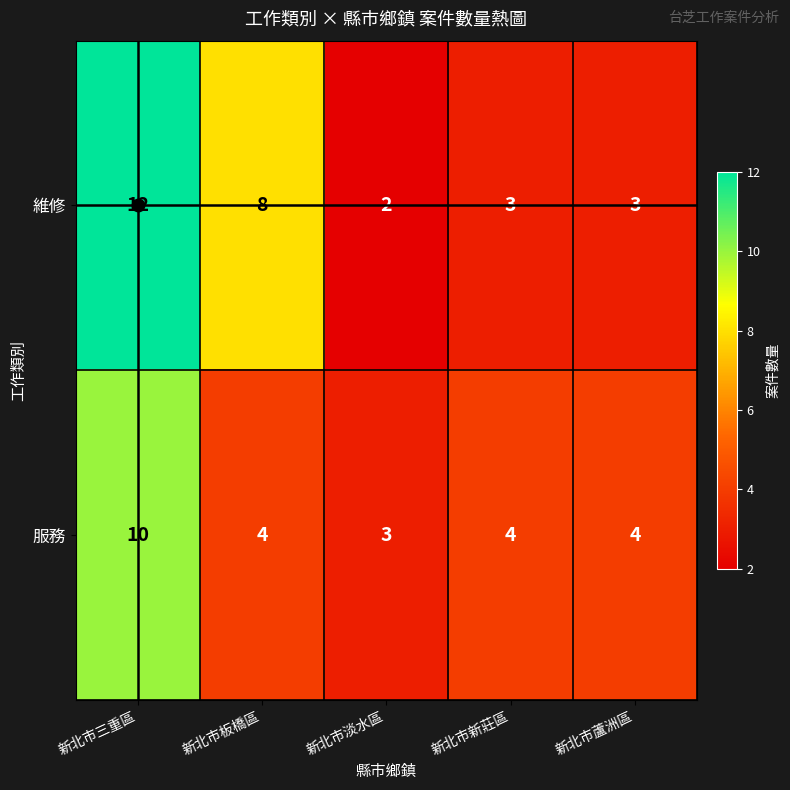

At which label does 服務 first exceed 4?

新北市三重區